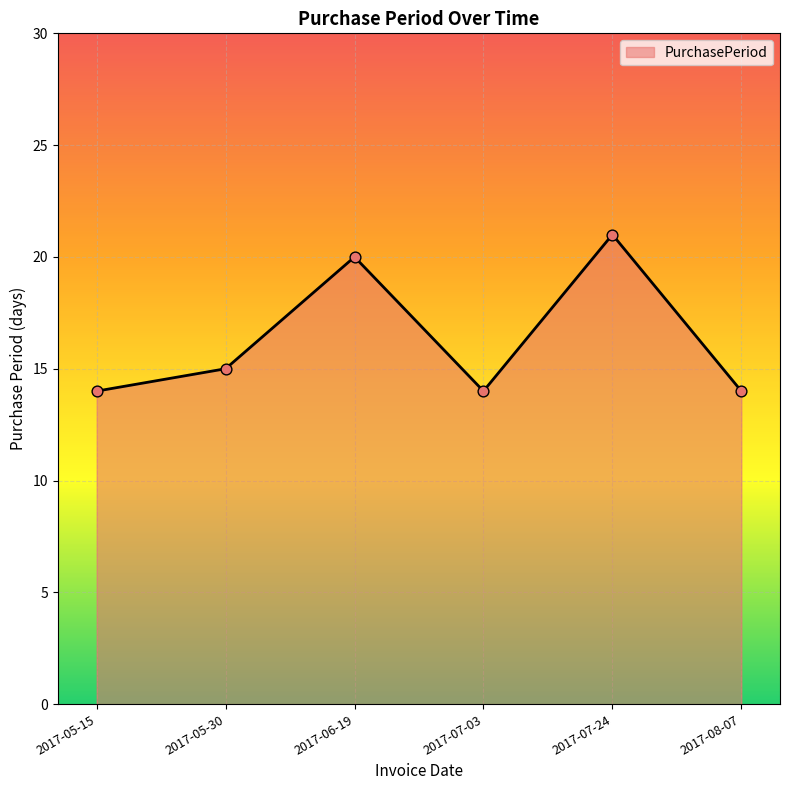

What is the ratio of the value at 2017-06-19 to the value at 2017-05-30?

1.3